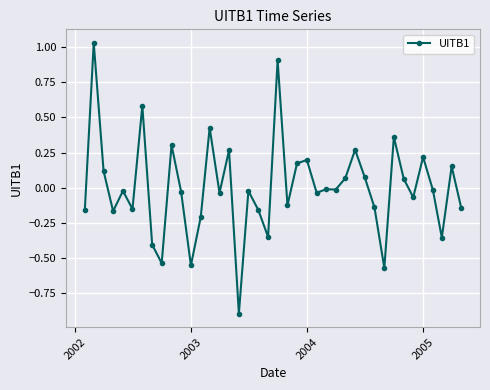

What is the minimum value shown in the chart?

-0.9